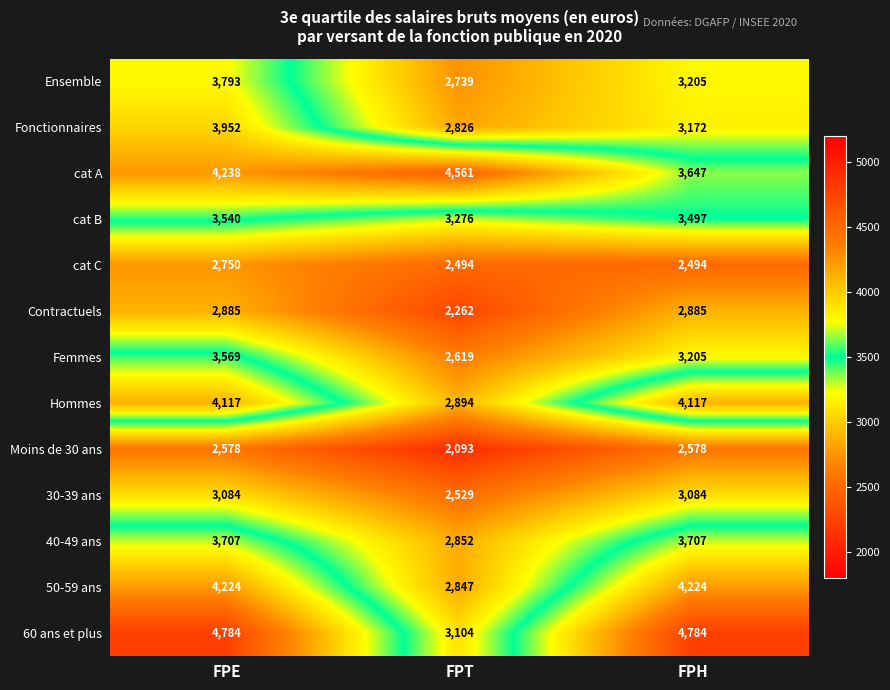

Where is cat A nearest to the value 4104?

FPE